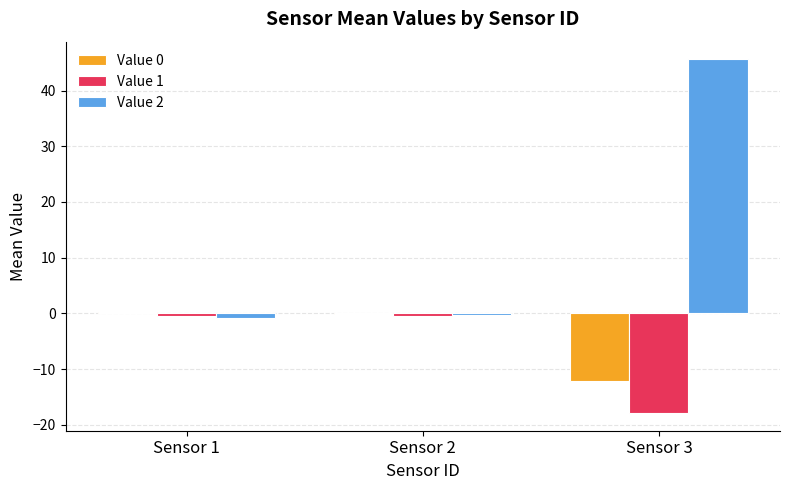

What is the spread (max minus min) of values at Sensor 2?

0.4